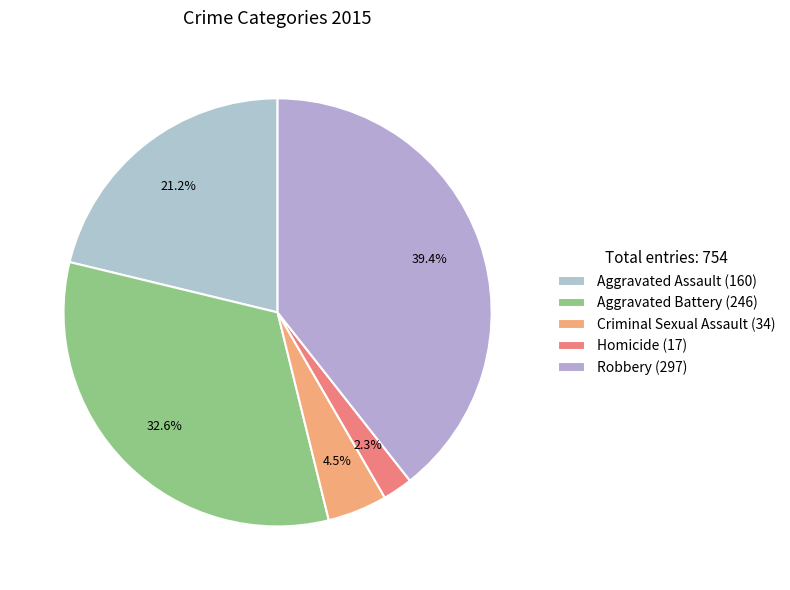

How many slices are in this pie chart?

5